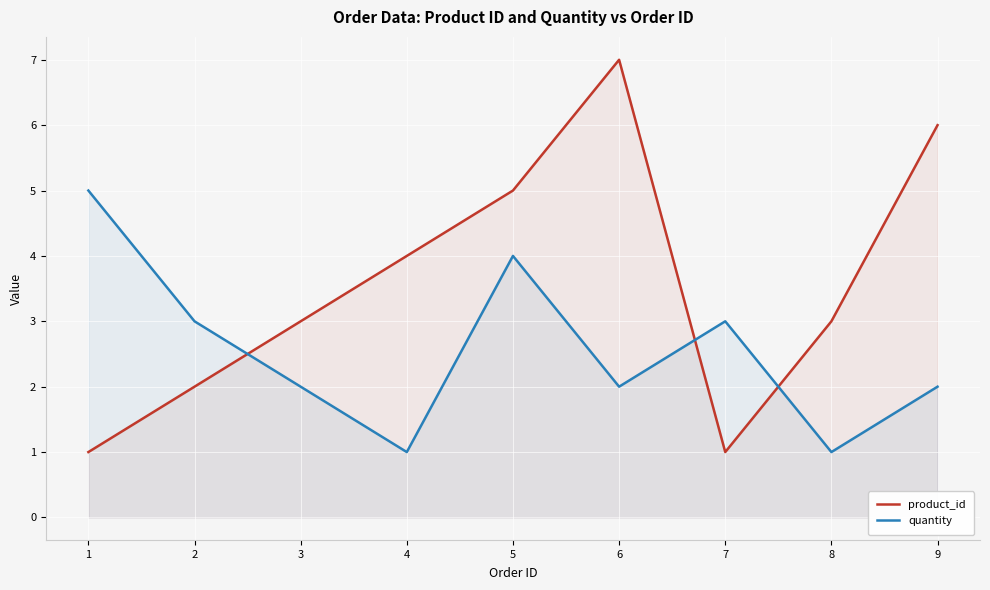

What is the minimum value shown in the chart?

1